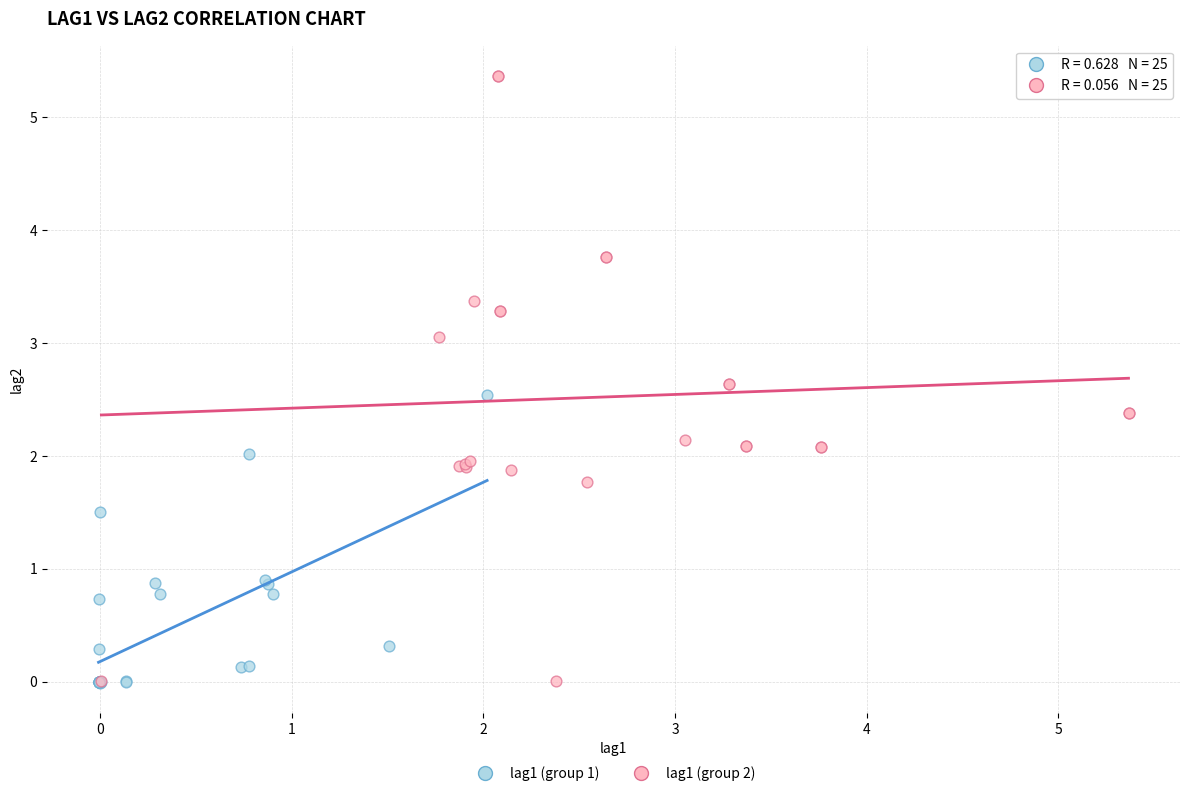

Which series has the widest spread of Y values?

lag1 (group 2)